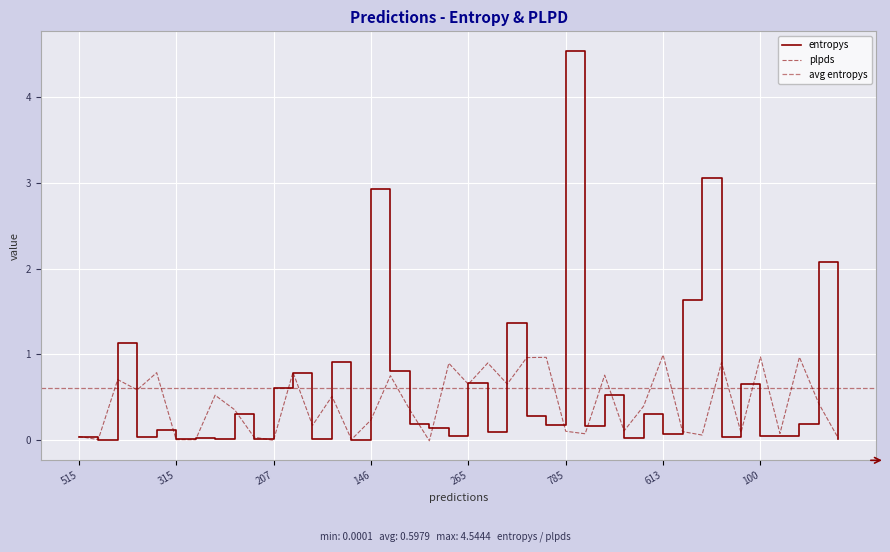

What is the value of the plpds point at the 28th from the left?

0.8